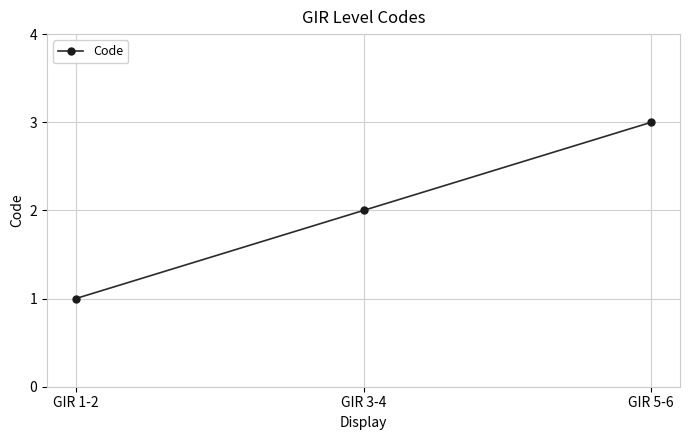

Is it true that the value at GIR 5-6 is 5?

False